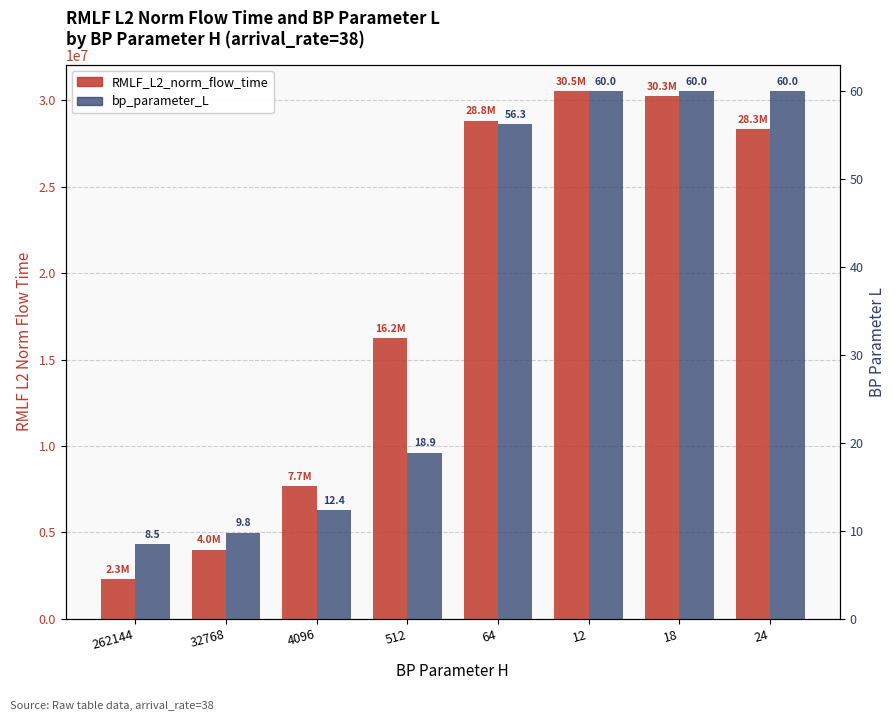

How many groups of bars are there?

8